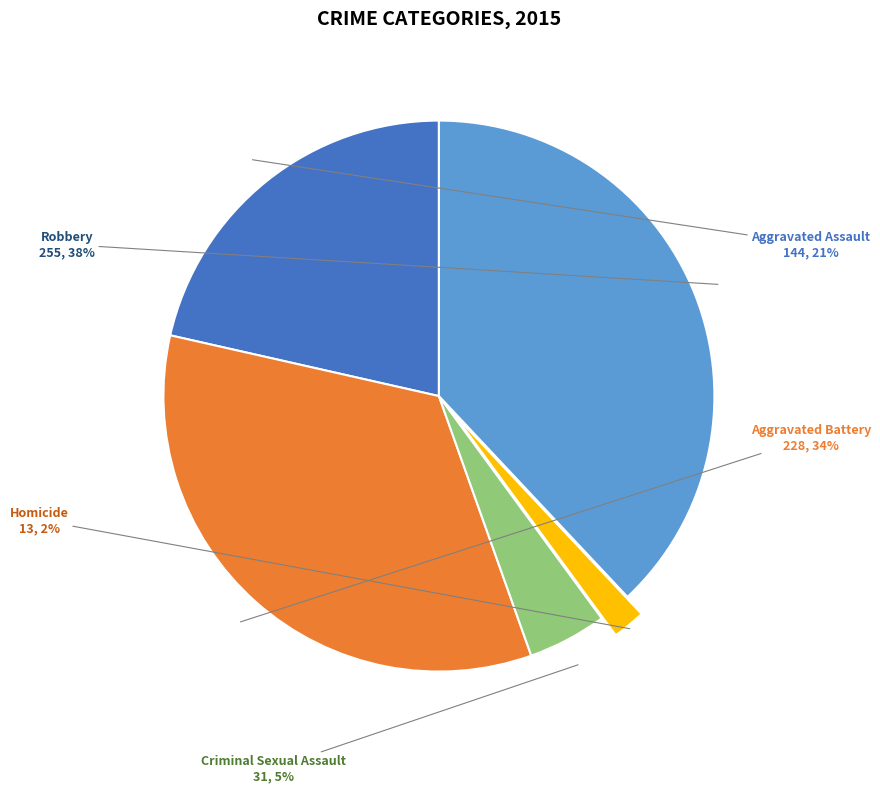

Which slice is the smallest?

Homicide